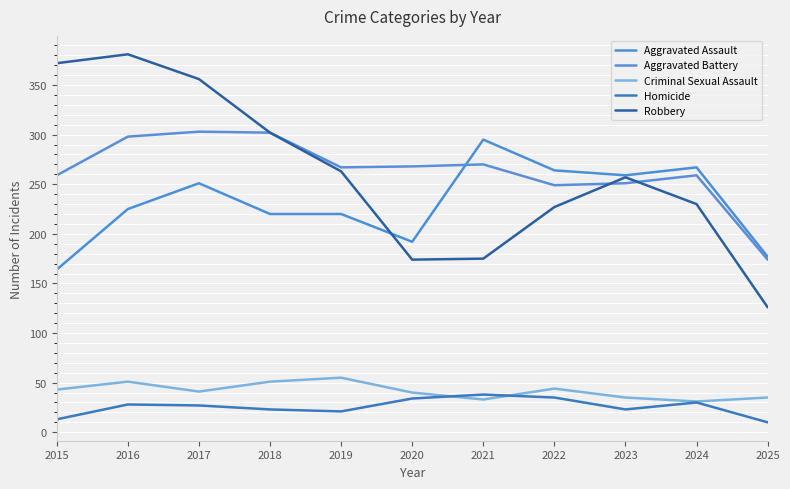

Is the value of Robbery at 2023 greater than the value of Homicide at 2025?

Yes